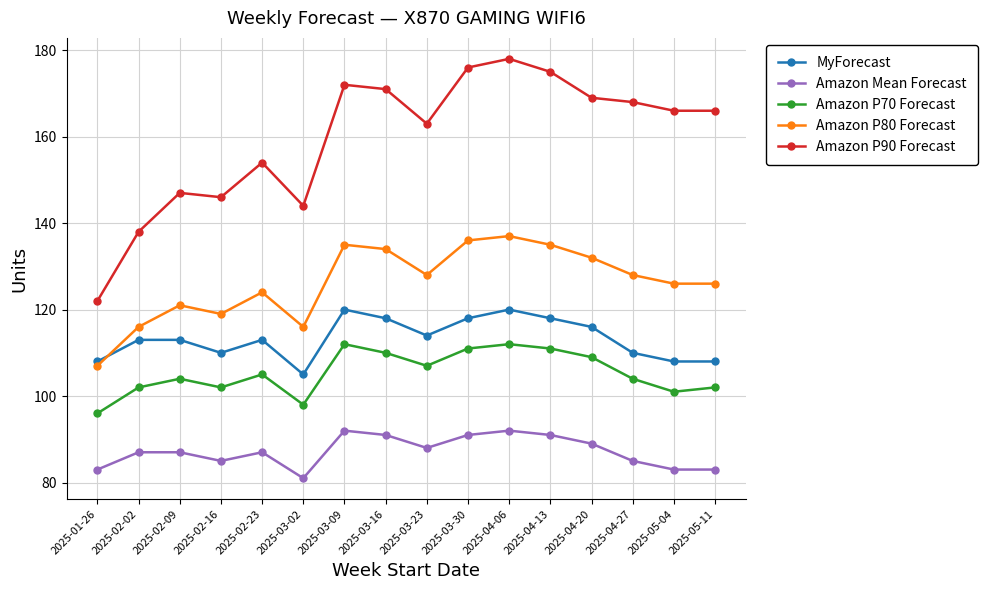

True or false: MyForecast has more than 0 points higher than both neighbors.

True